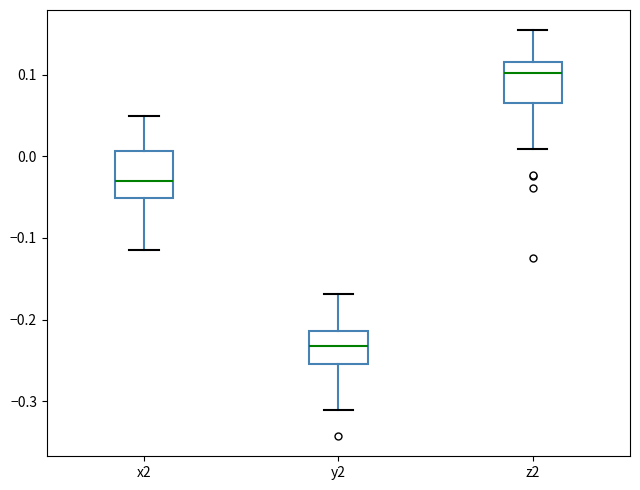

Reading left to right, transcribe this box plot: for each box, give where its median line is, the range the box spans, and where its two whiskers end, as read against the y-axis. The values are not printed on the chart, so give them approximately, as read against the axis.

x2: median -0.03, box -0.05 to 0.01, whiskers -0.11 to 0.05
y2: median -0.23, box -0.25 to -0.21, whiskers -0.31 to -0.17
z2: median 0.10, box 0.07 to 0.12, whiskers 0.01 to 0.15